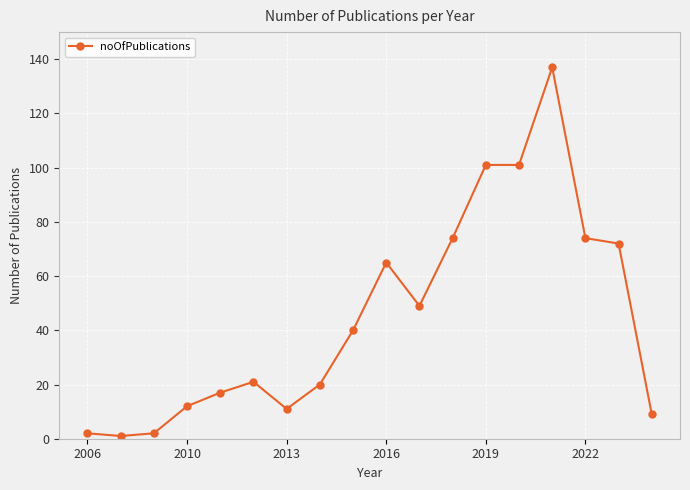

What is the maximum value shown in the chart?

137